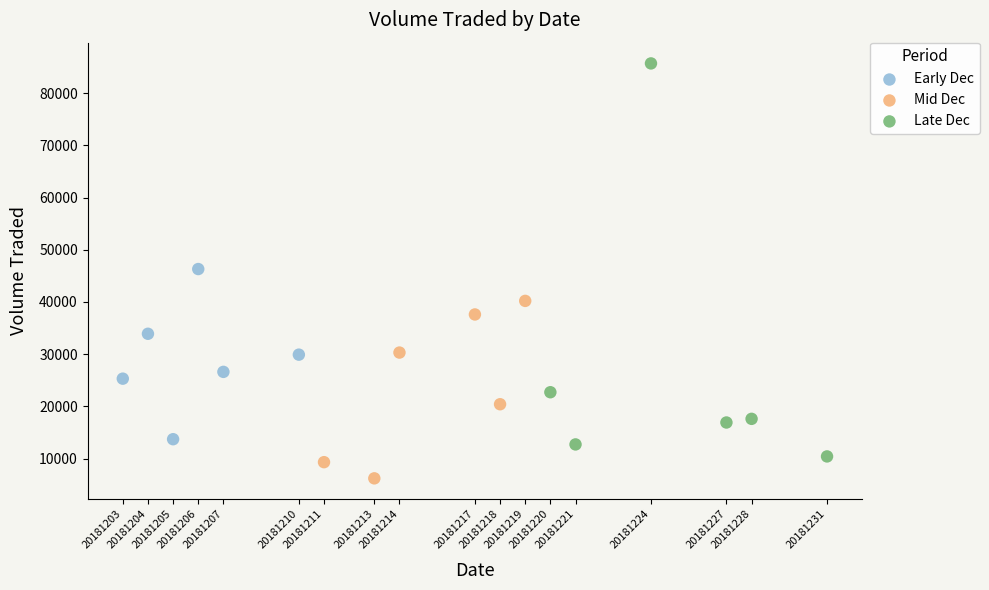

Which series has the largest Y range (max minus min)?

Late Dec